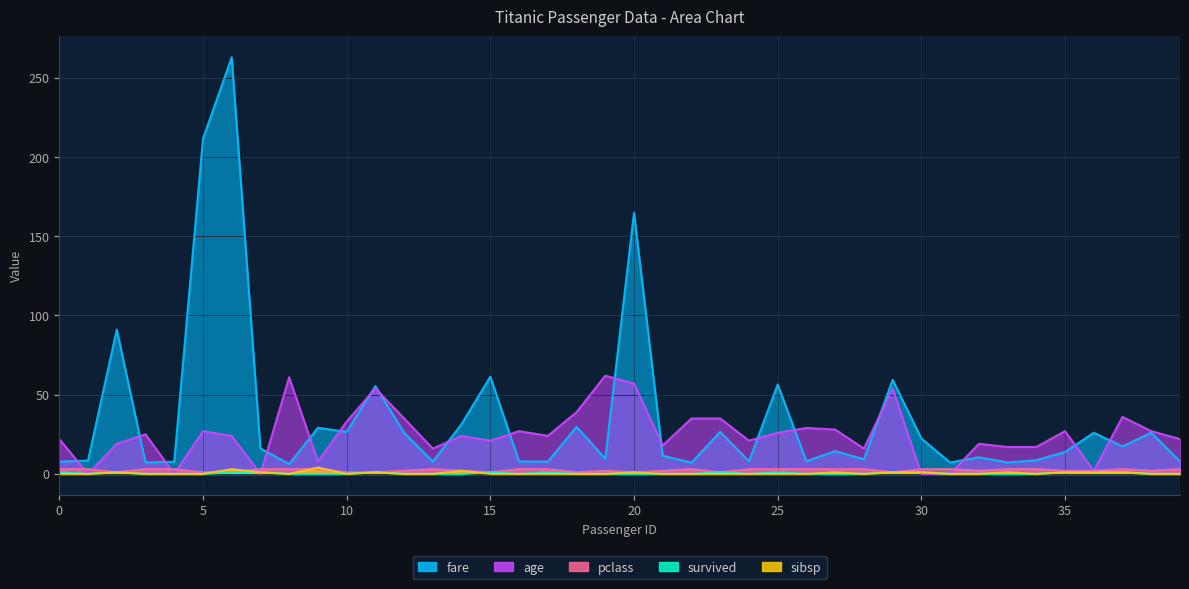

What is the value of the pclass point at the 9th from the left?

3.0